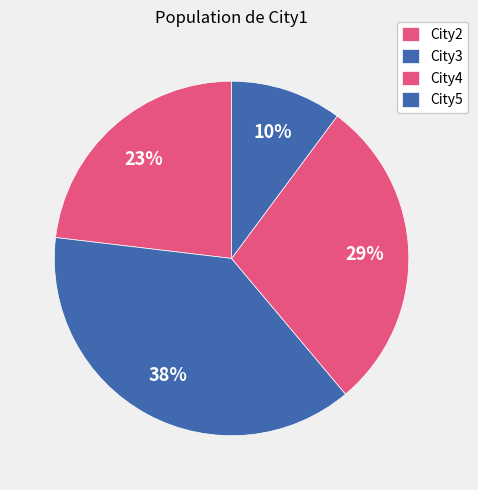

What percentage is the City4 slice, to the nearest percent?

29%